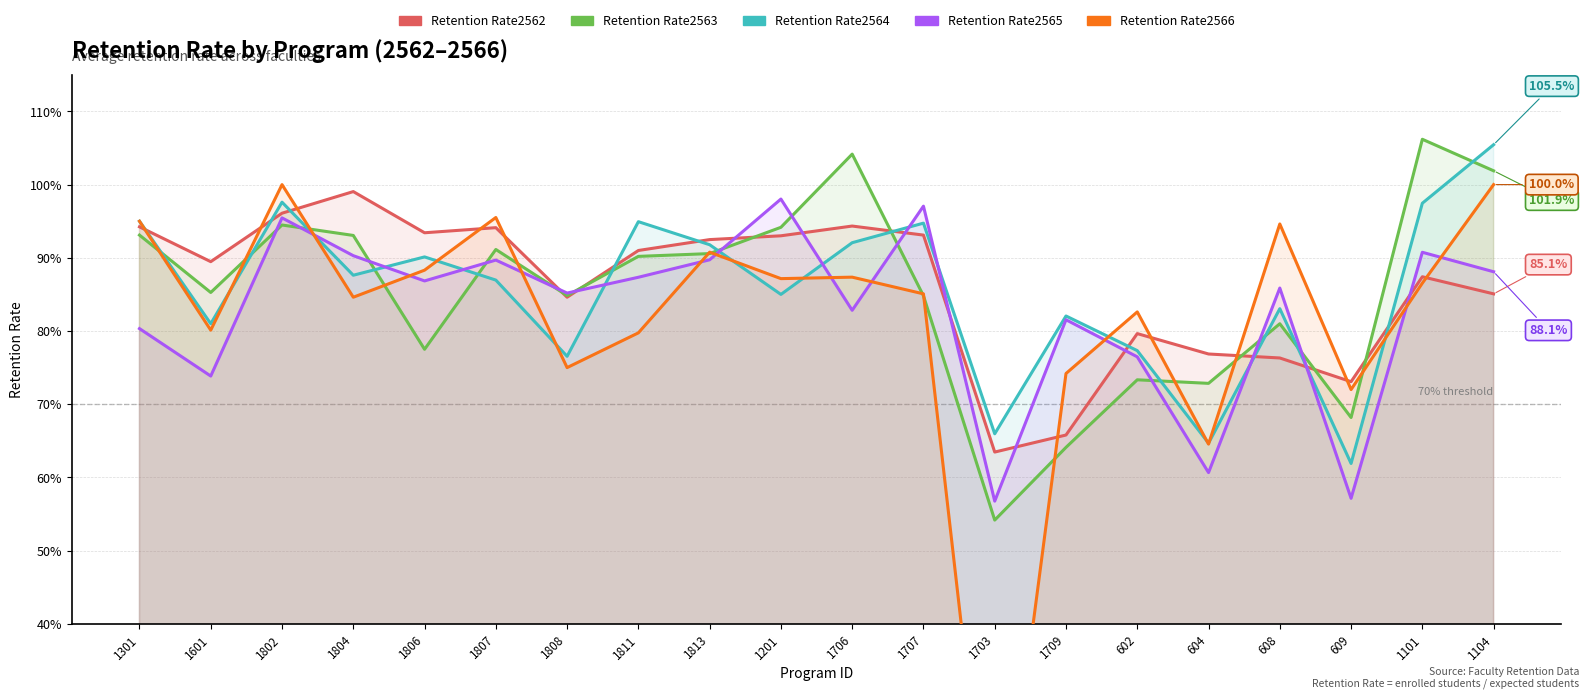

Which series has the largest total across all categories?

Retention Rate2562